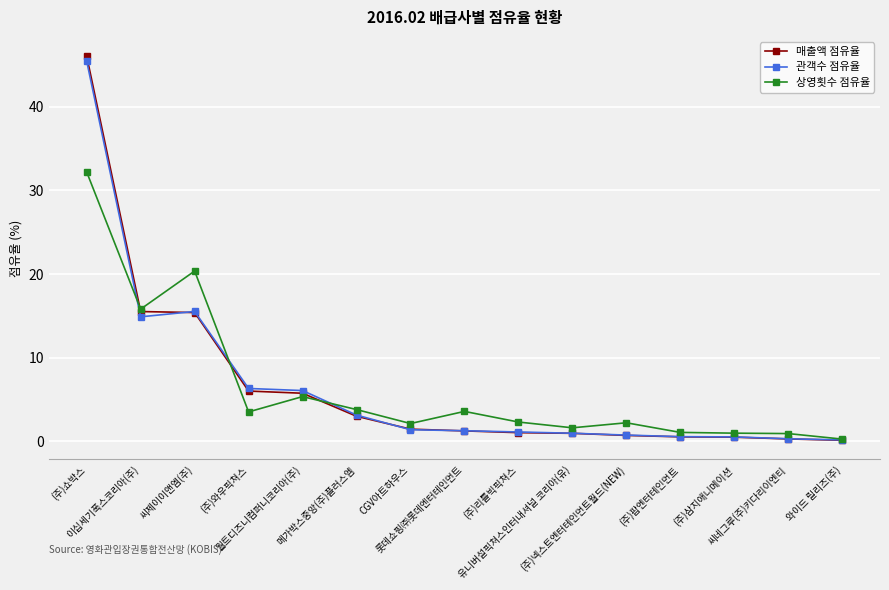

How many distinct data groups are displayed?

3